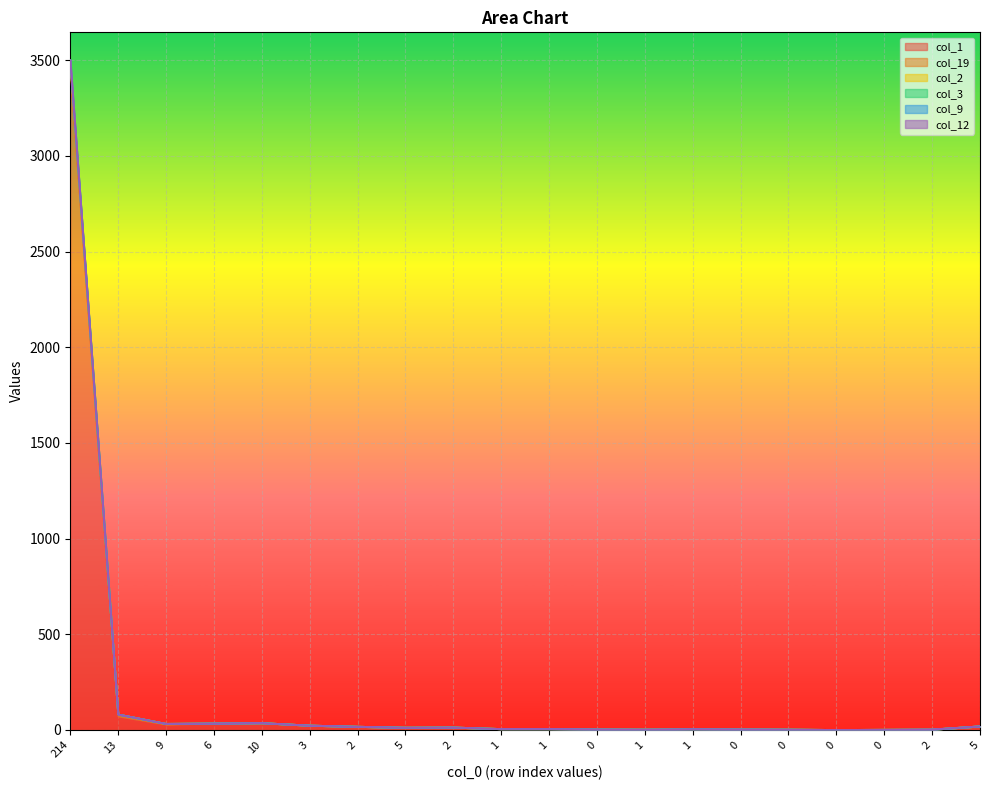

At which label is col_1 closest to 1736?

13